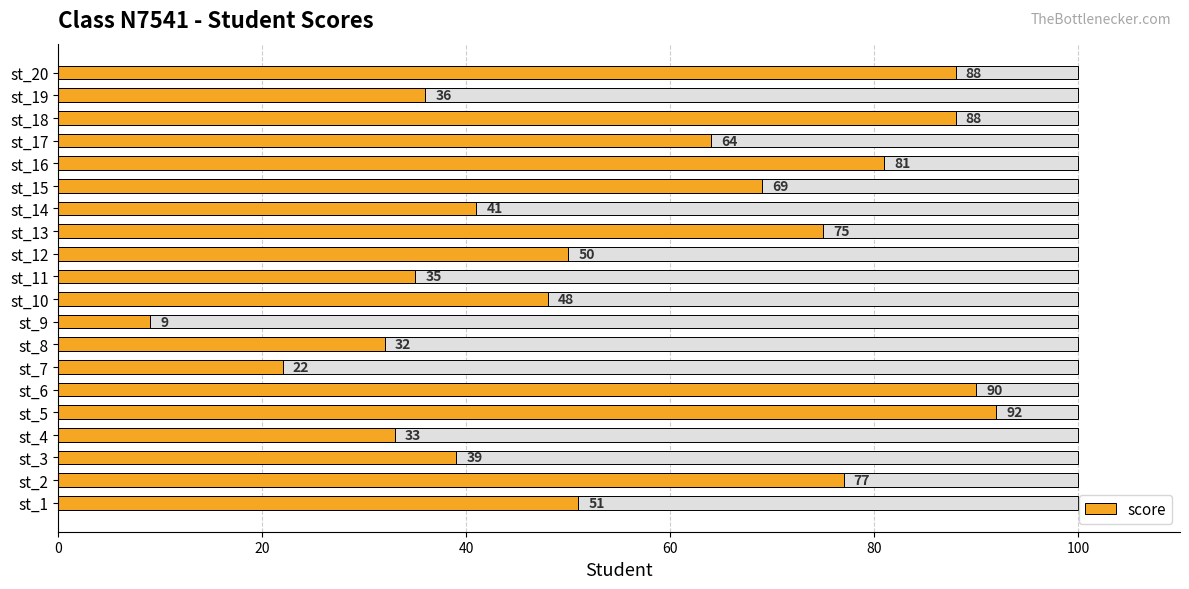

How many distinct data groups are displayed?

1